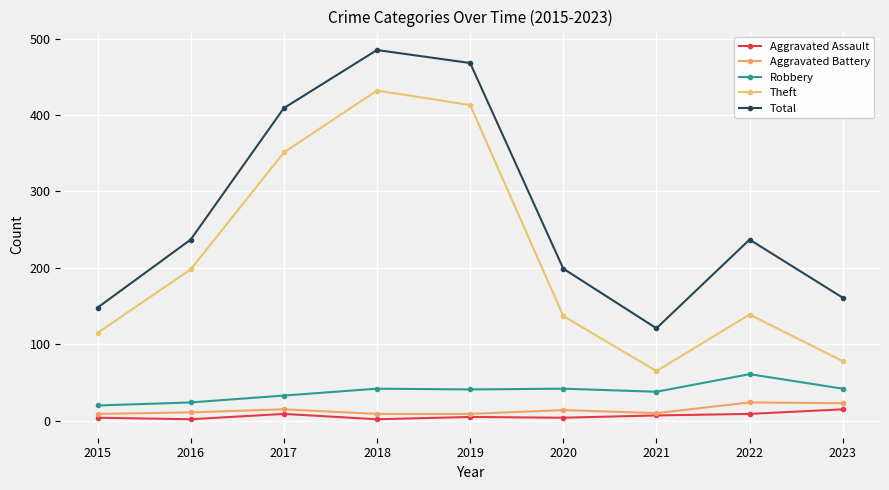

Count the number of categories in the chart.

9